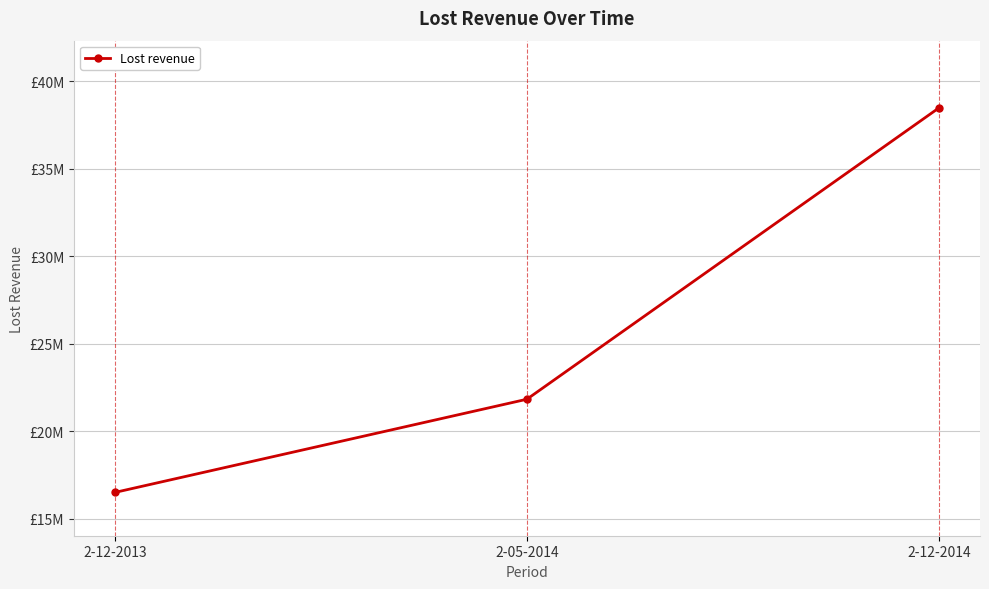

At which category does the chart reach its minimum across all series?

2-12-2013